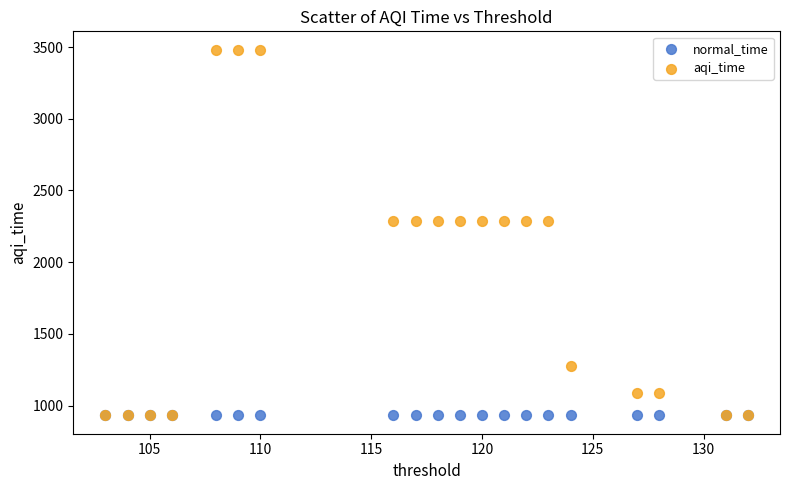

Which series contains the highest Y value?

aqi_time